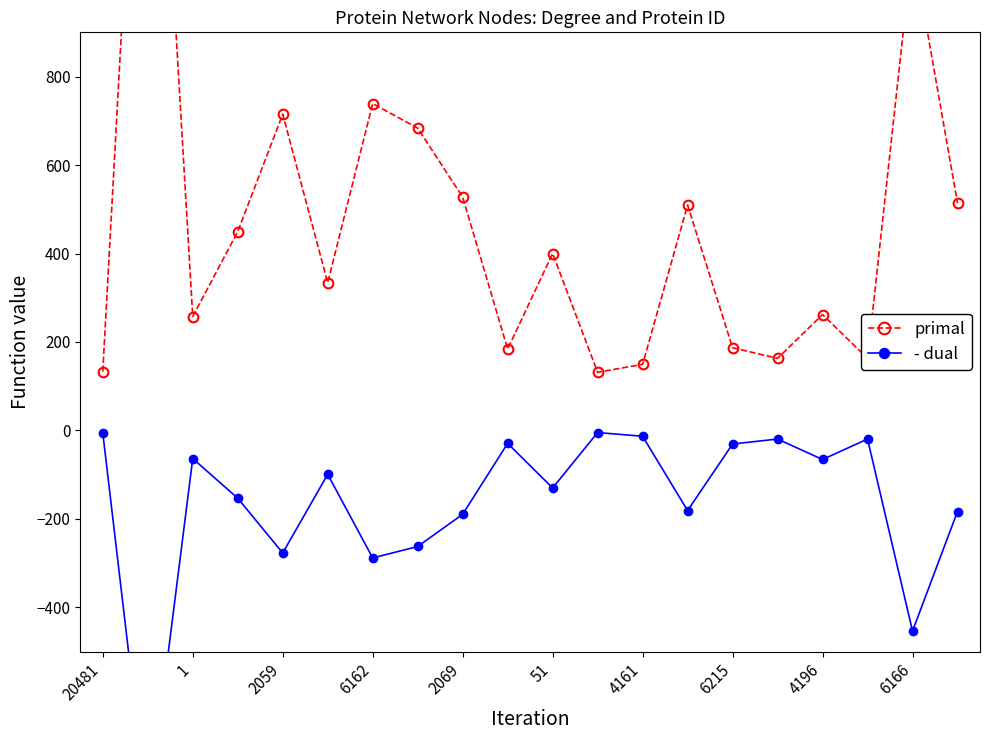

What position from the right is 19?

1